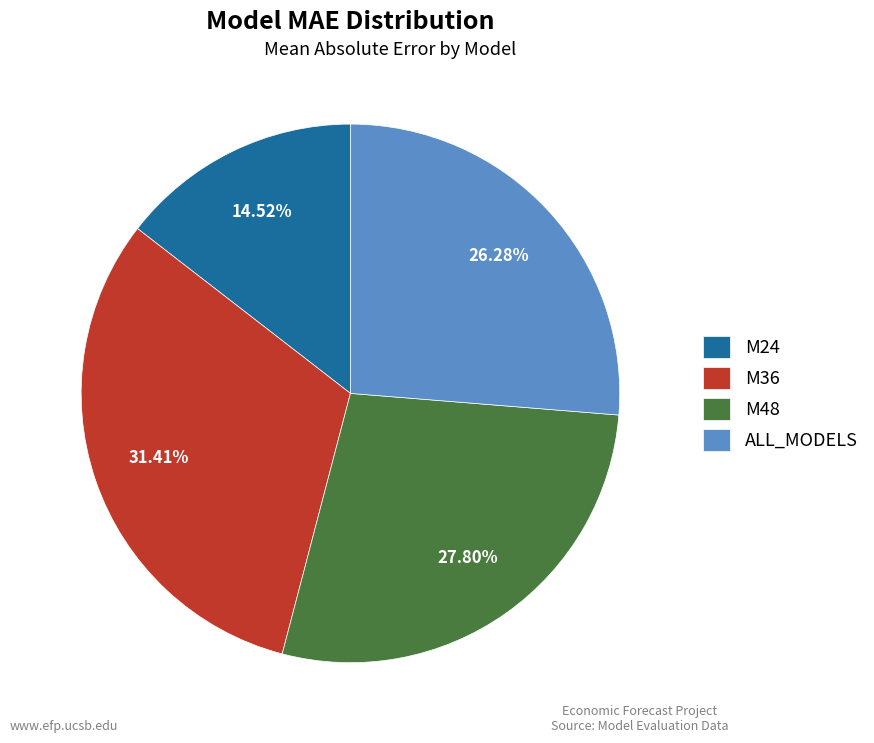

How many segments does this pie chart have?

4